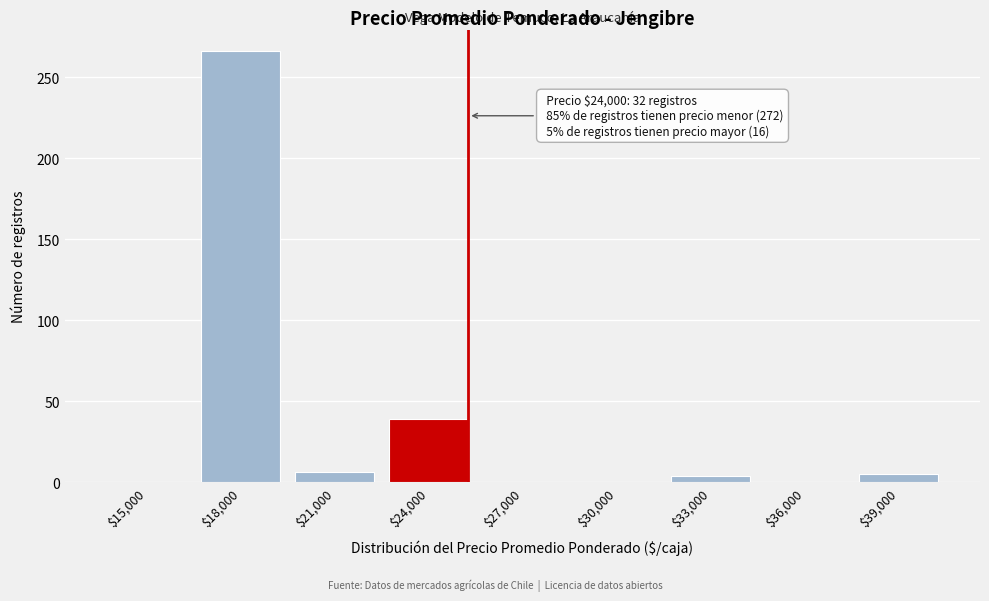

What is the sum of all values?

320